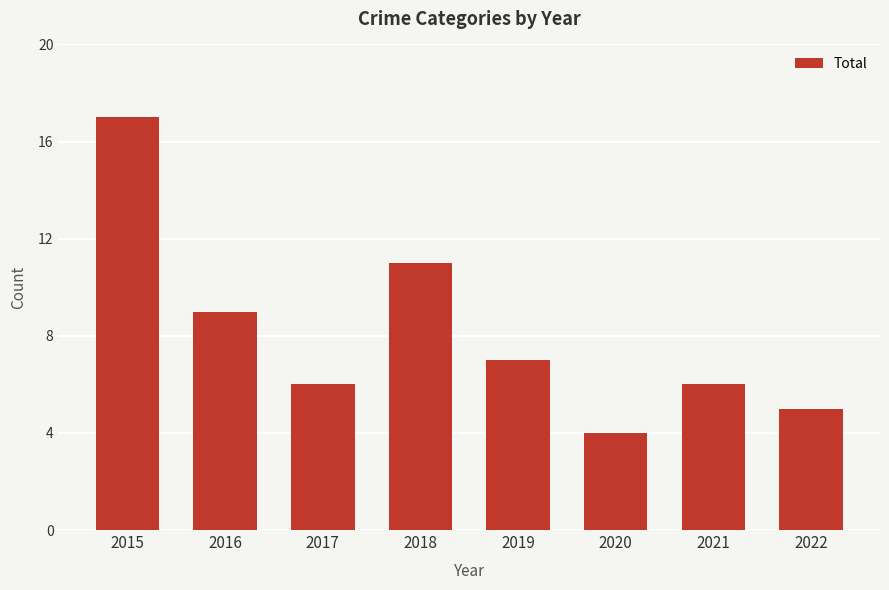

At which label does the data first exceed 7?

2015